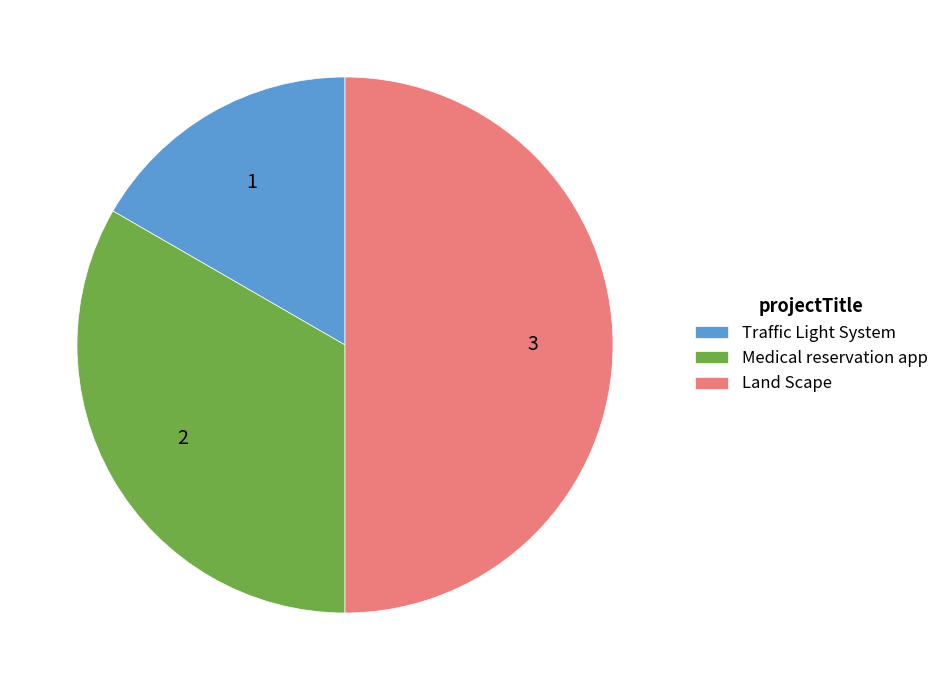

Do Land Scape and Medical reservation app together represent more than half of the pie?

Yes